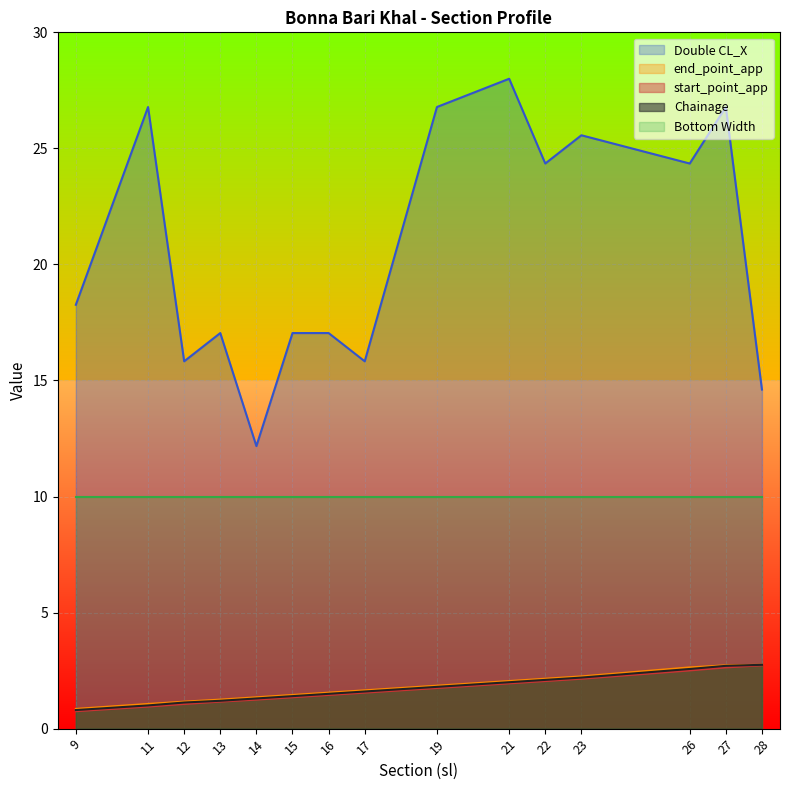

Which series has the widest spread of values?

Double CL_X